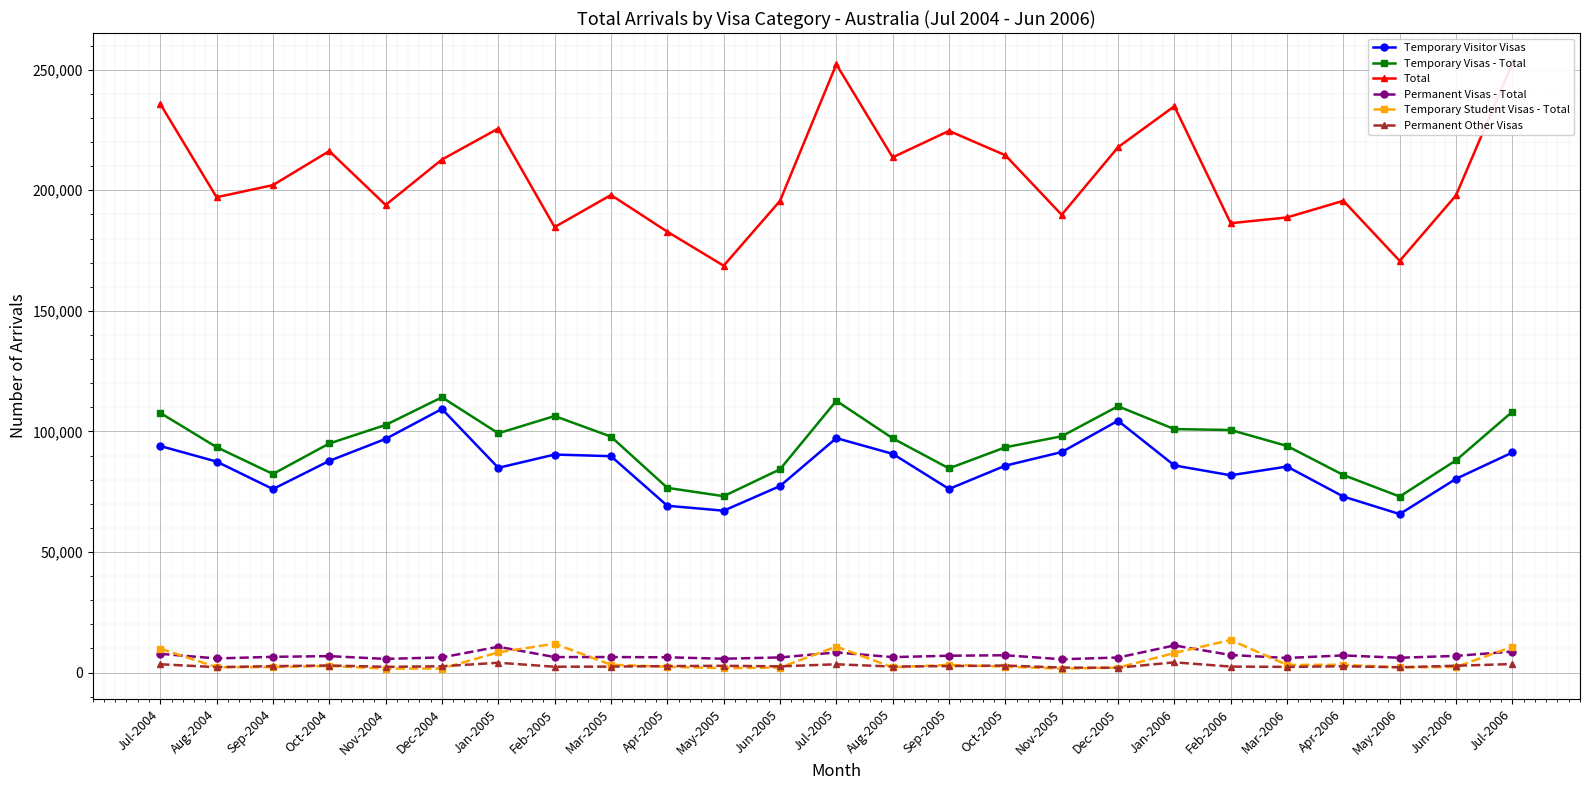

True or false: Temporary Student Visas - Total has a value of 11960 at Feb-2005.

True